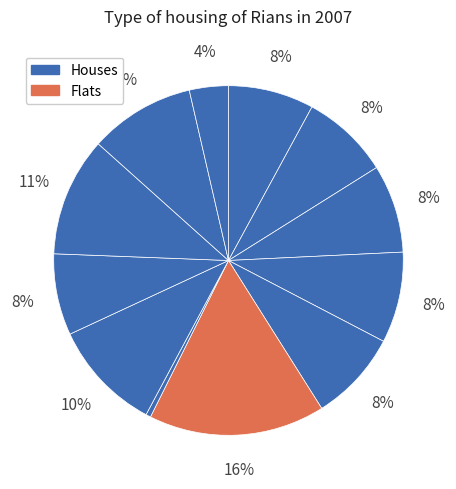

How many segments does this pie chart have?

12